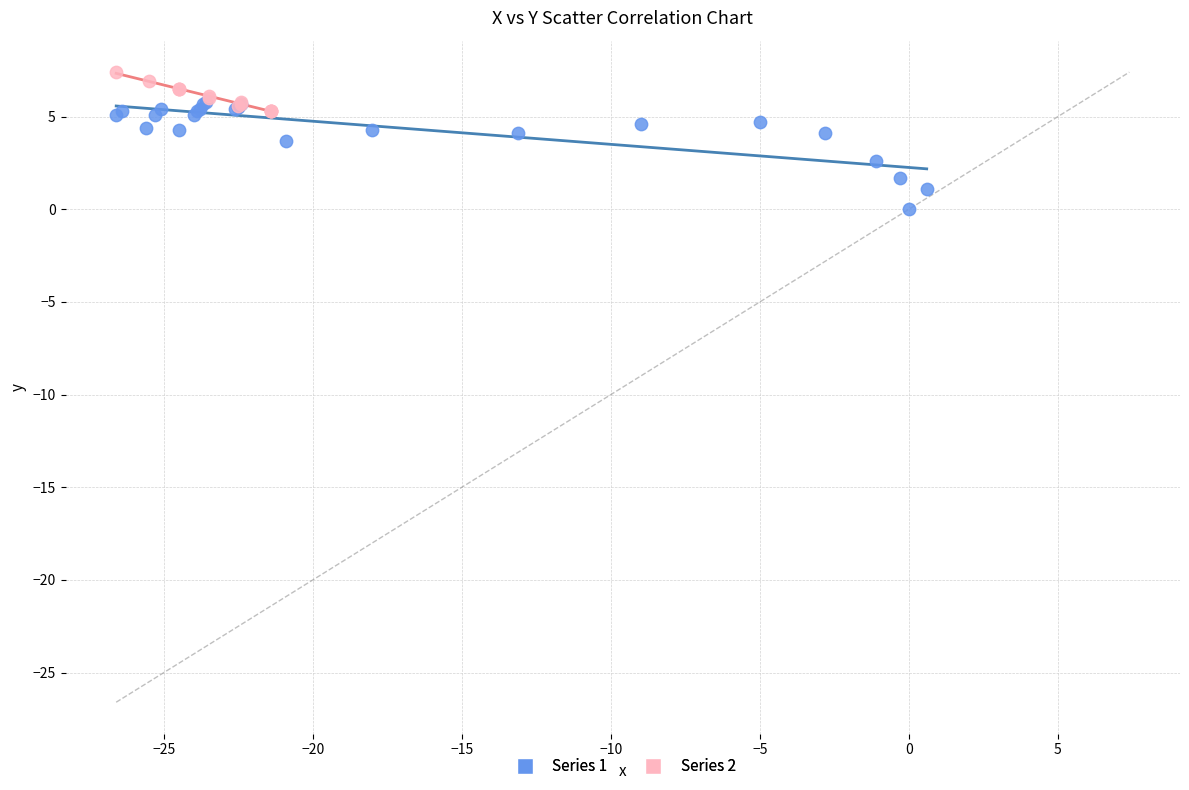

Which series has the largest Y range (max minus min)?

Series 1